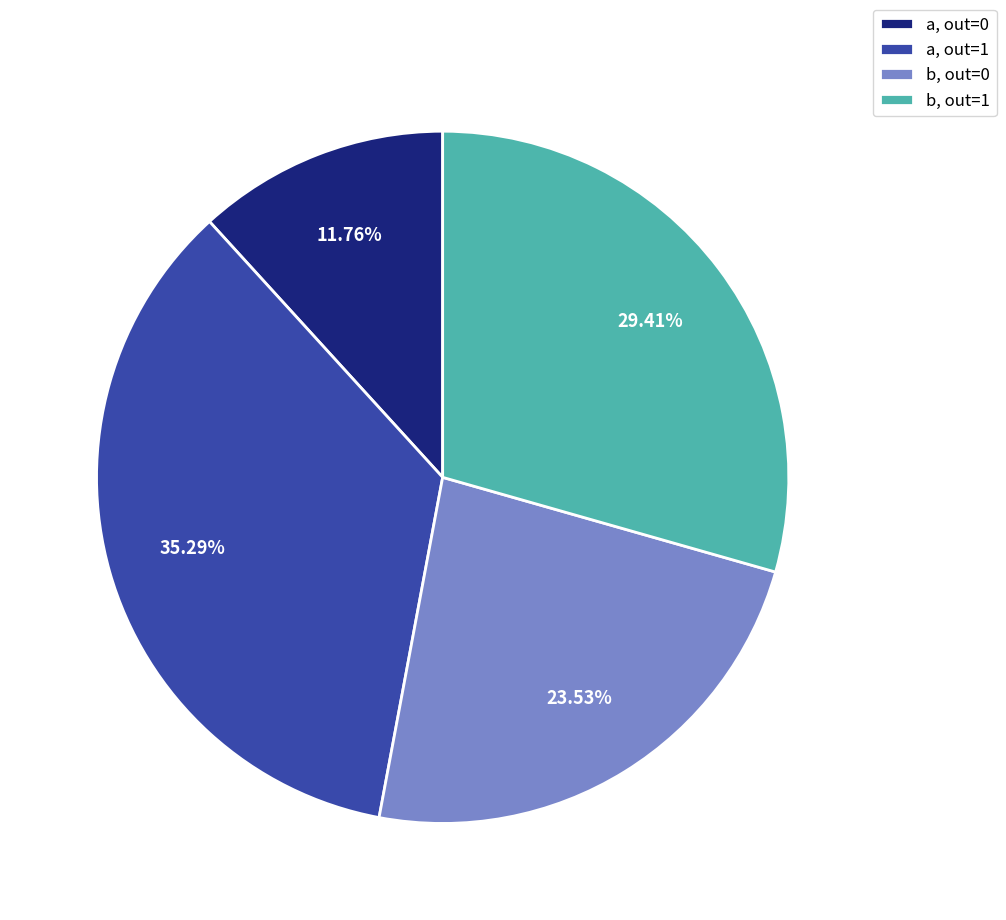

Is the sum of b, out=0 and a, out=0 greater than half?

No